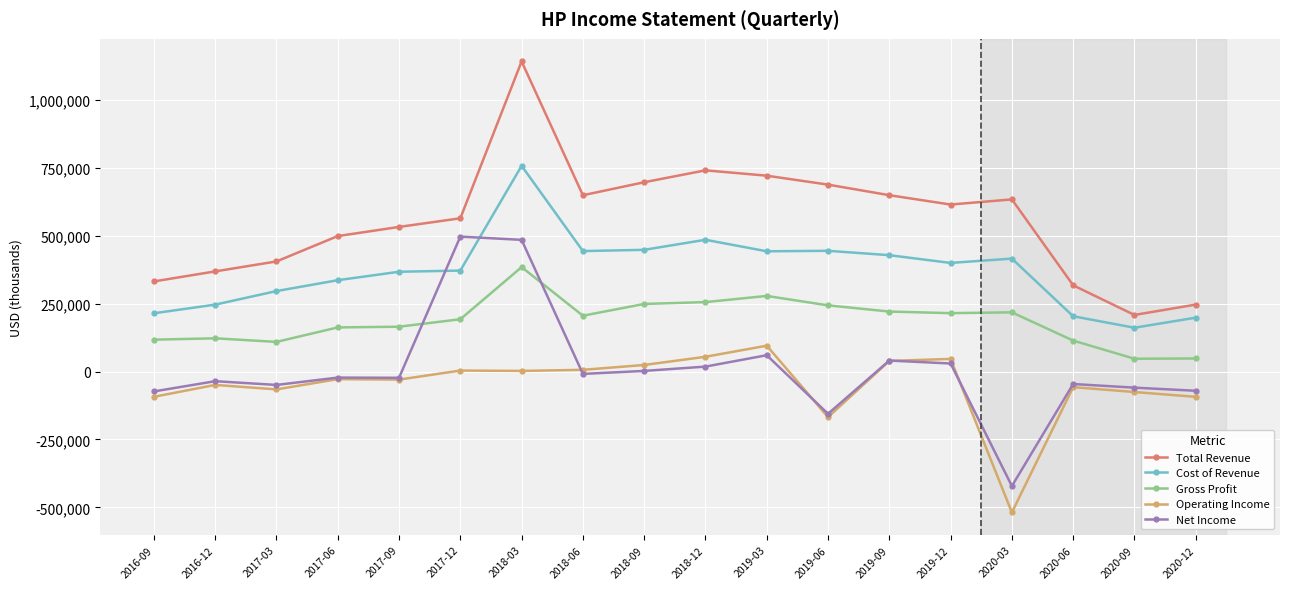

How many values in the Gross Profit series are below 205500?

9